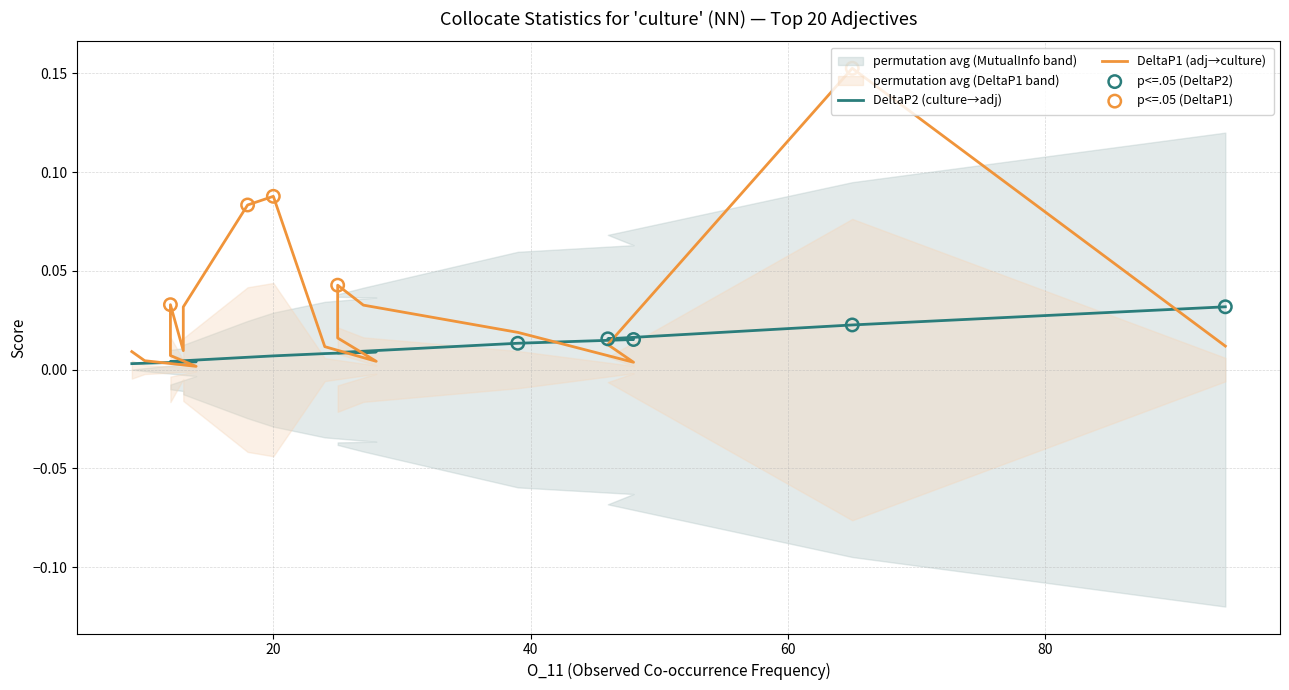

At how many categories does at least one series exceed 0?

20